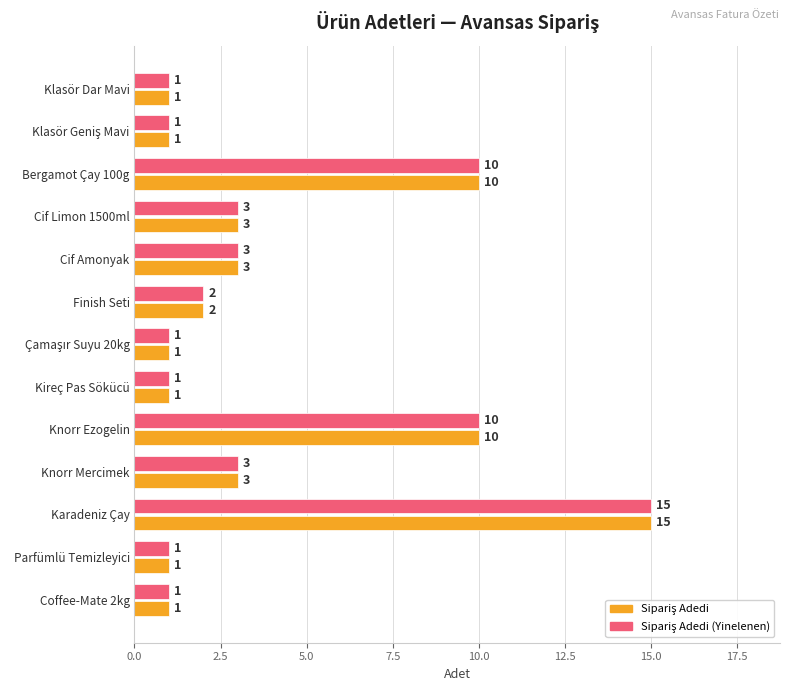

What is the total value across all series at Finish Seti?

4